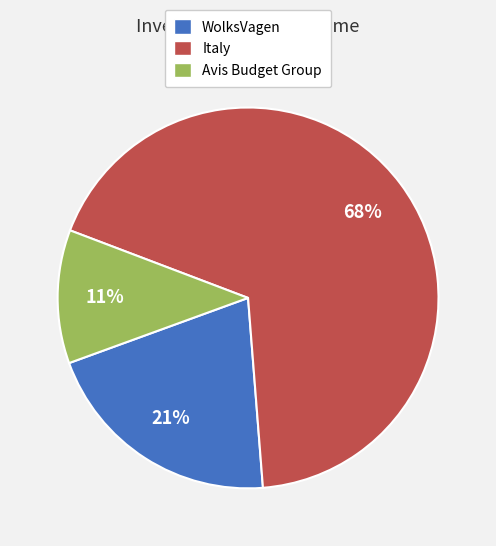

How many slices are in this pie chart?

3